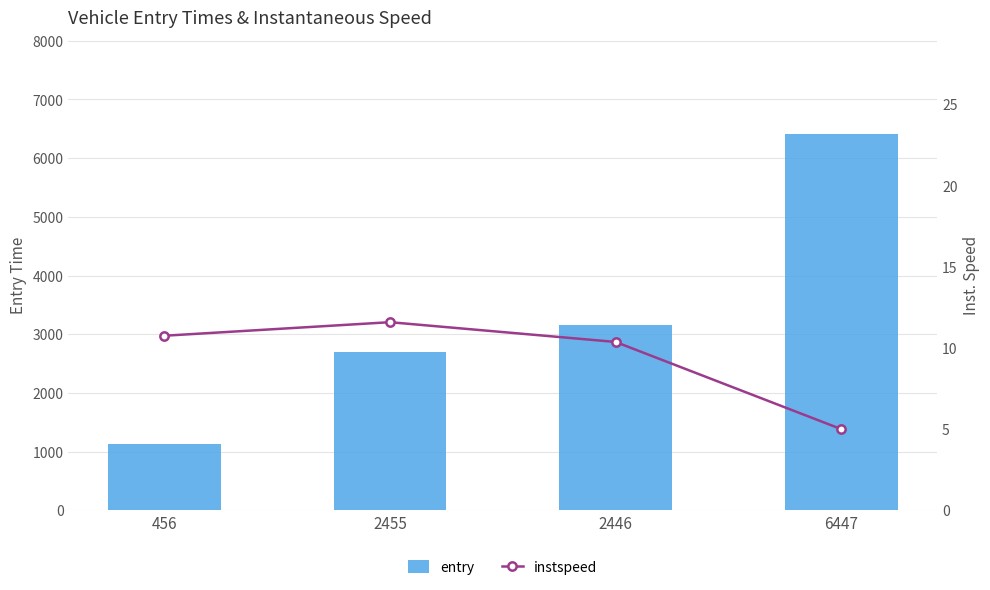

Rank the series by their maximum value, from highest to lowest.

entry, instspeed